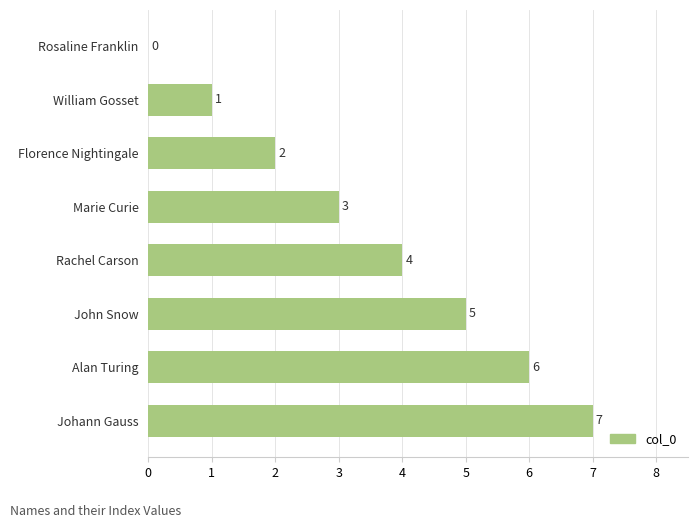

What is the change in value from Alan Turing to Johann Gauss?

+1